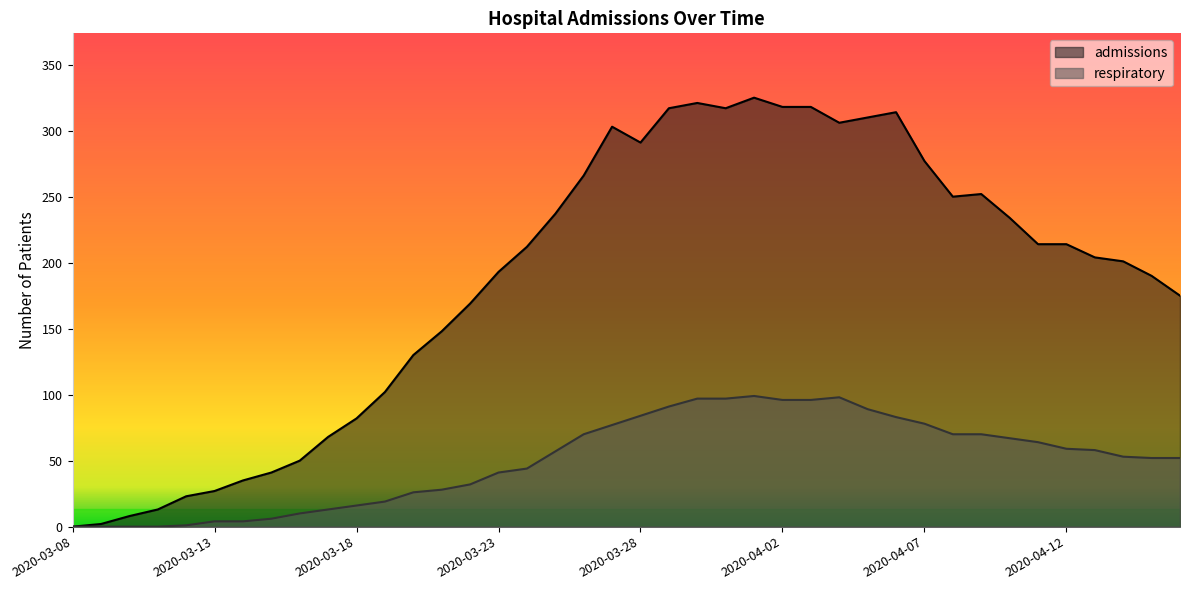

What is the total value across all series at 2020-04-09?

322